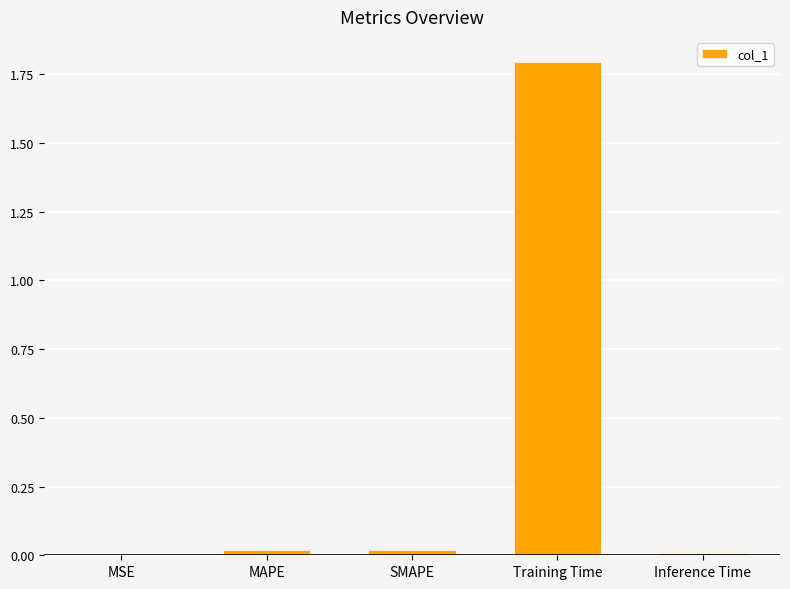

Which label corresponds to the largest value in the chart?

Training Time